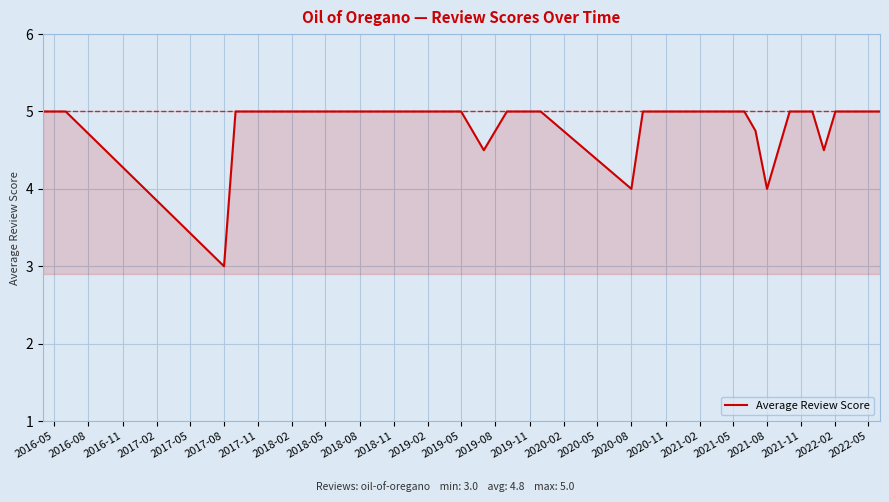

What is the sum of all values?

124.8